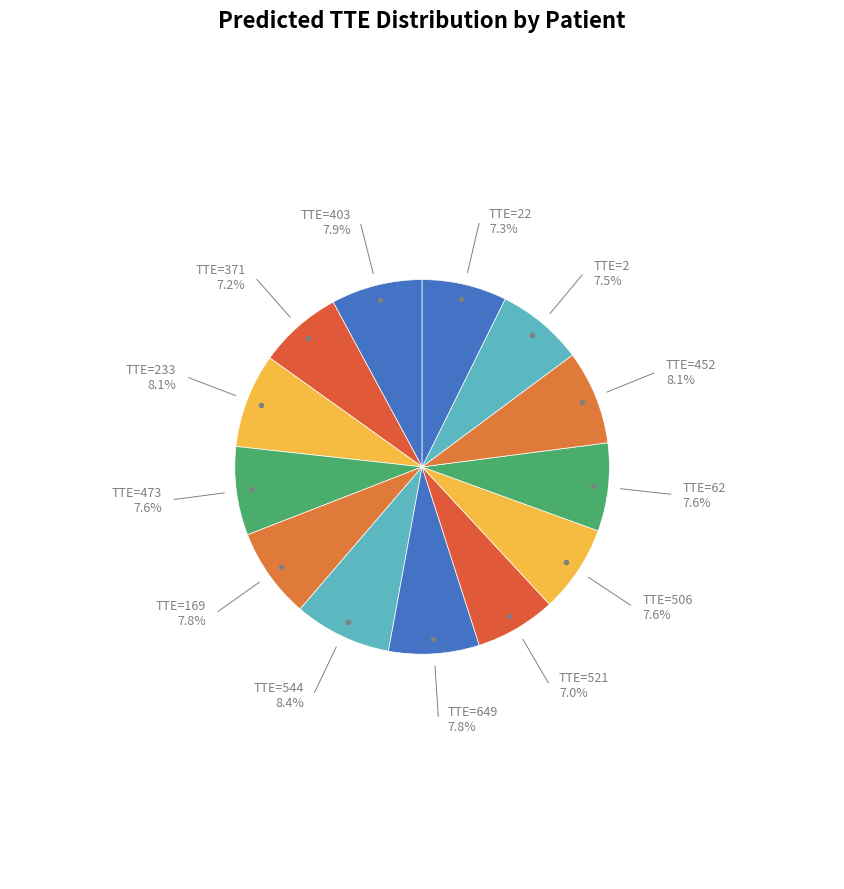

Which category has the biggest portion of the pie?

544